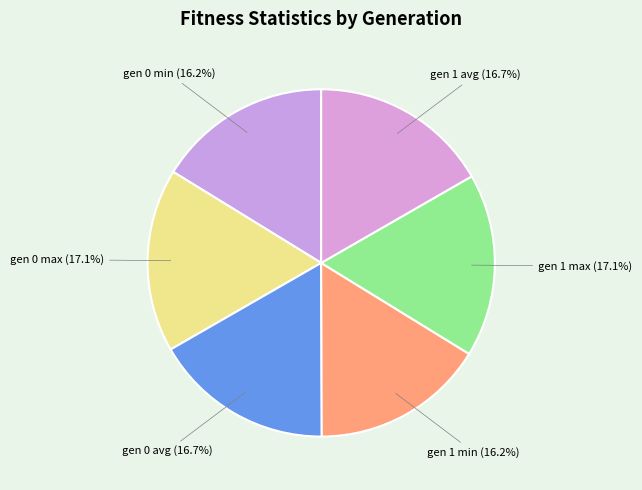

Is there any slice that represents more than half of the pie?

No